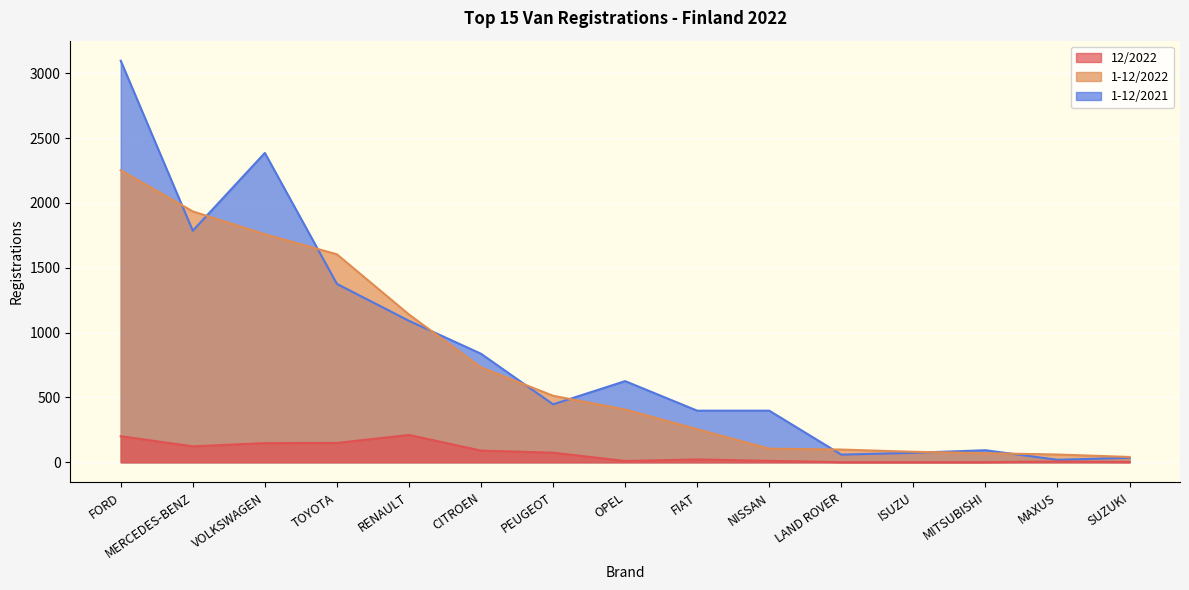

What is the label of the 5th point from the left?

RENAULT